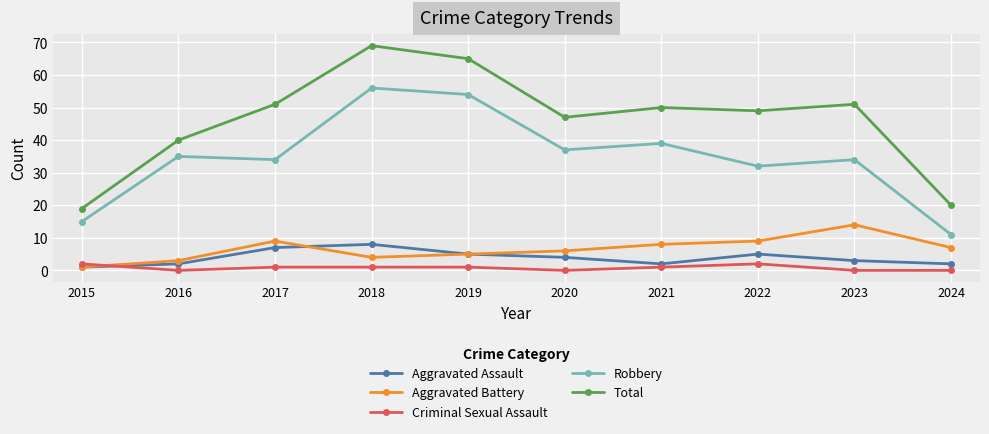

What is the difference between the second highest and second lowest values in the Criminal Sexual Assault series?

2